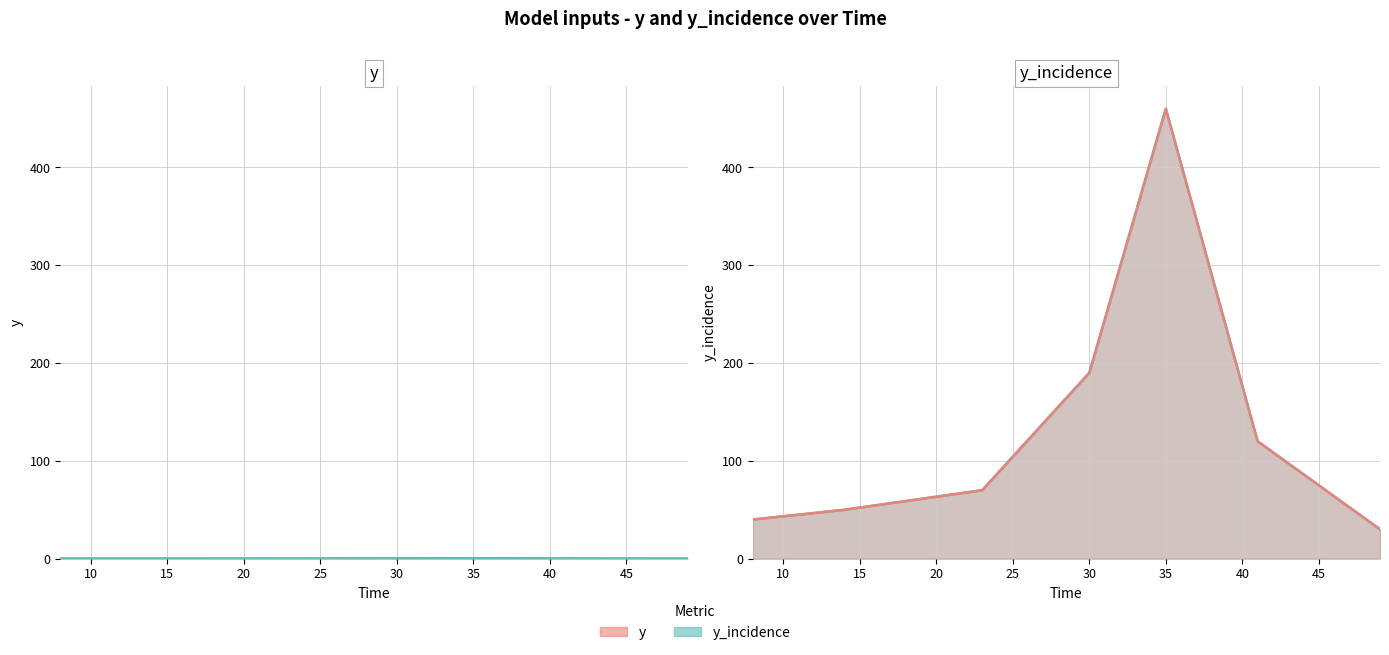

What is the value of the y_incidence point at the 6th from the left?

0.1